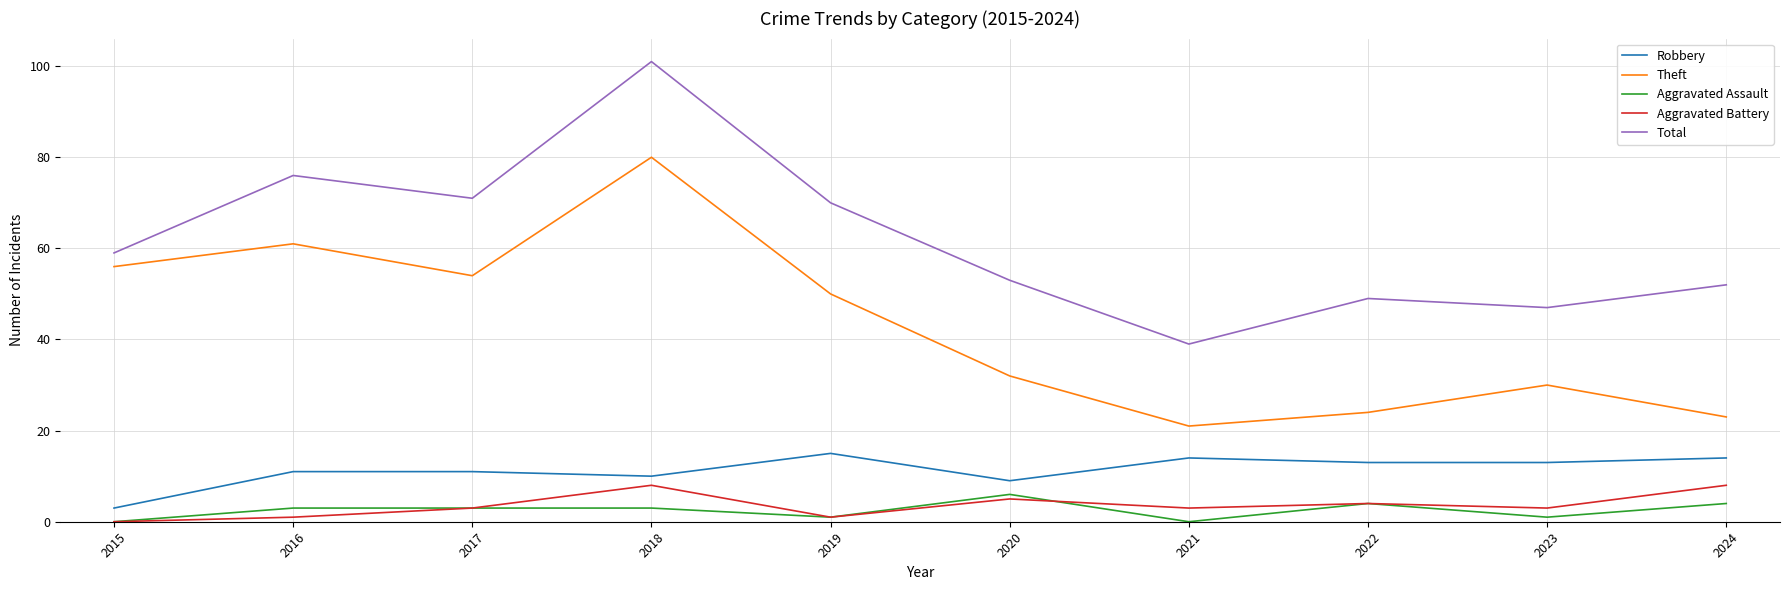

Which category has the highest value in the Total series?

2018